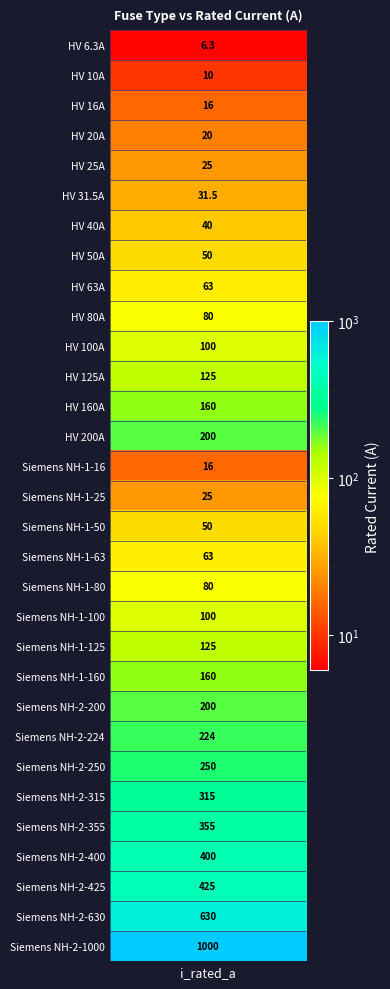

What is the difference between the maximum and minimum values?

993.7